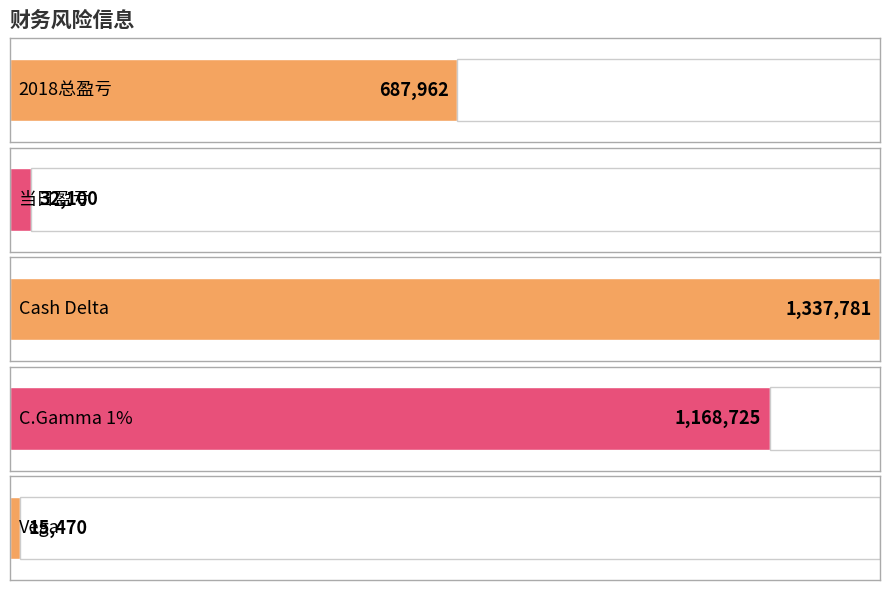

Between 2018总盈亏 and Cash Delta, which is larger?

Cash Delta